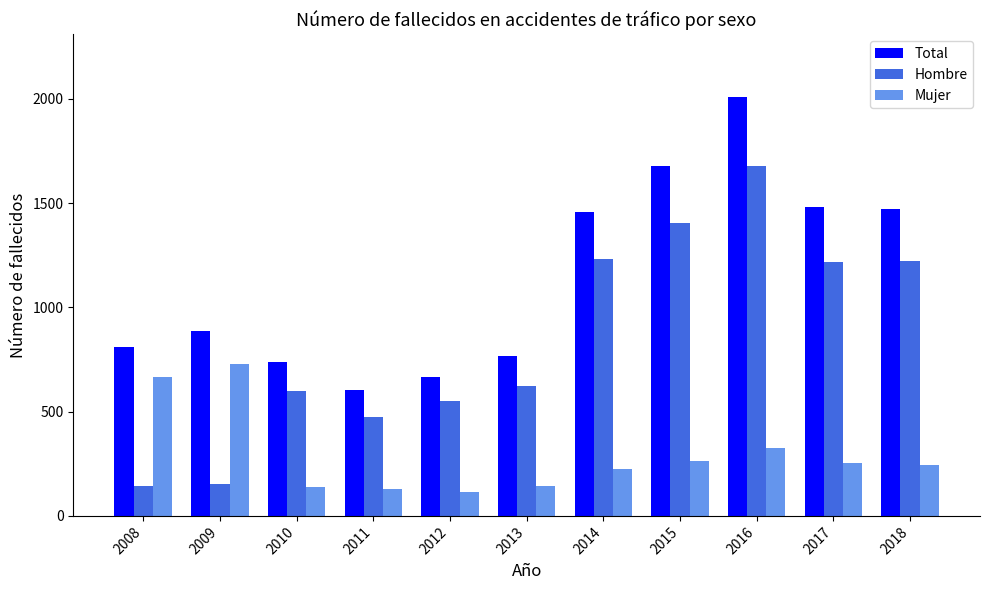

What is the minimum value shown in the chart?

113